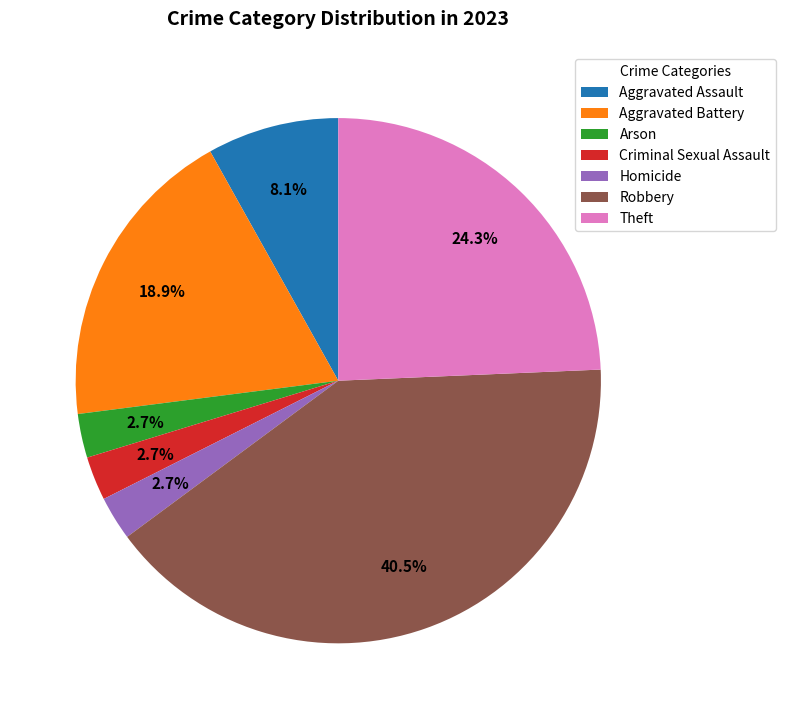

To the nearest percent, what is the average slice percentage?

14%